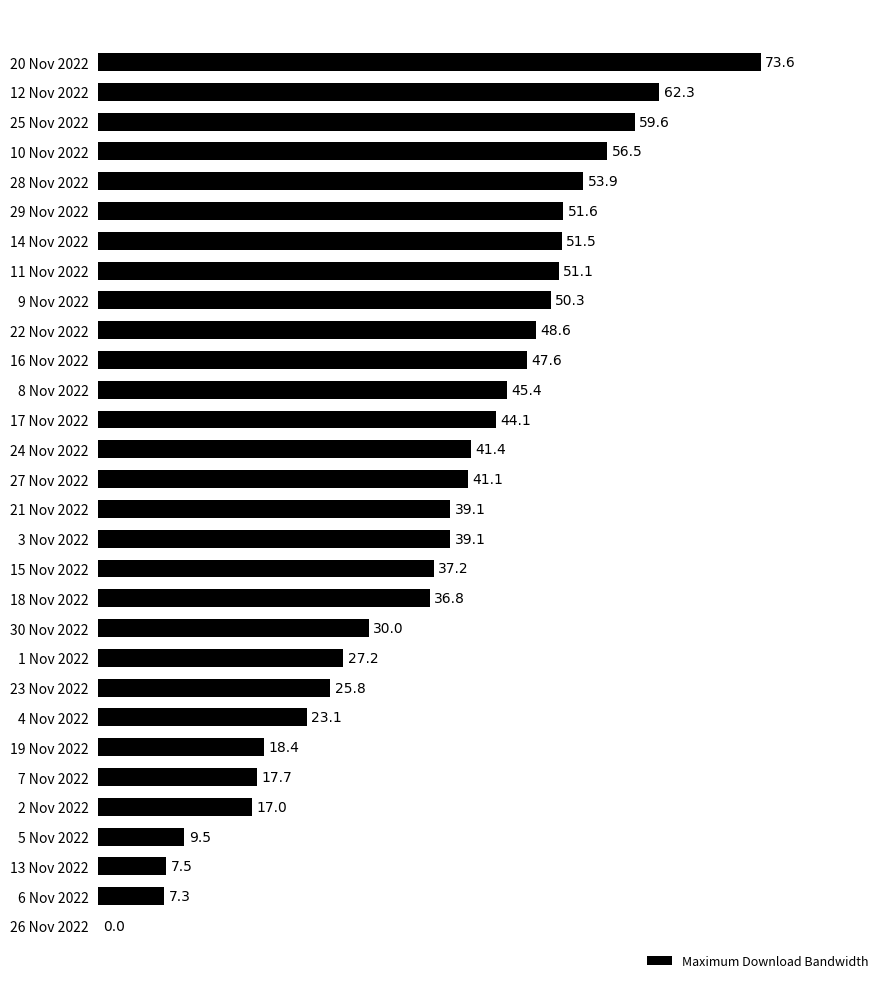

What value does the data have at 27 Nov 2022?

41.1